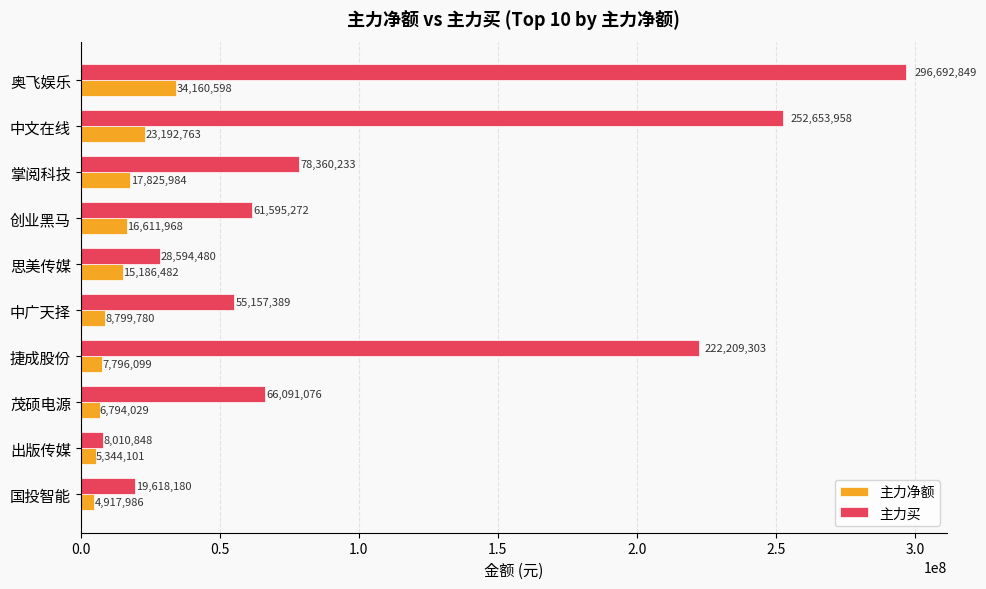

Which series has the widest spread of values?

主力买